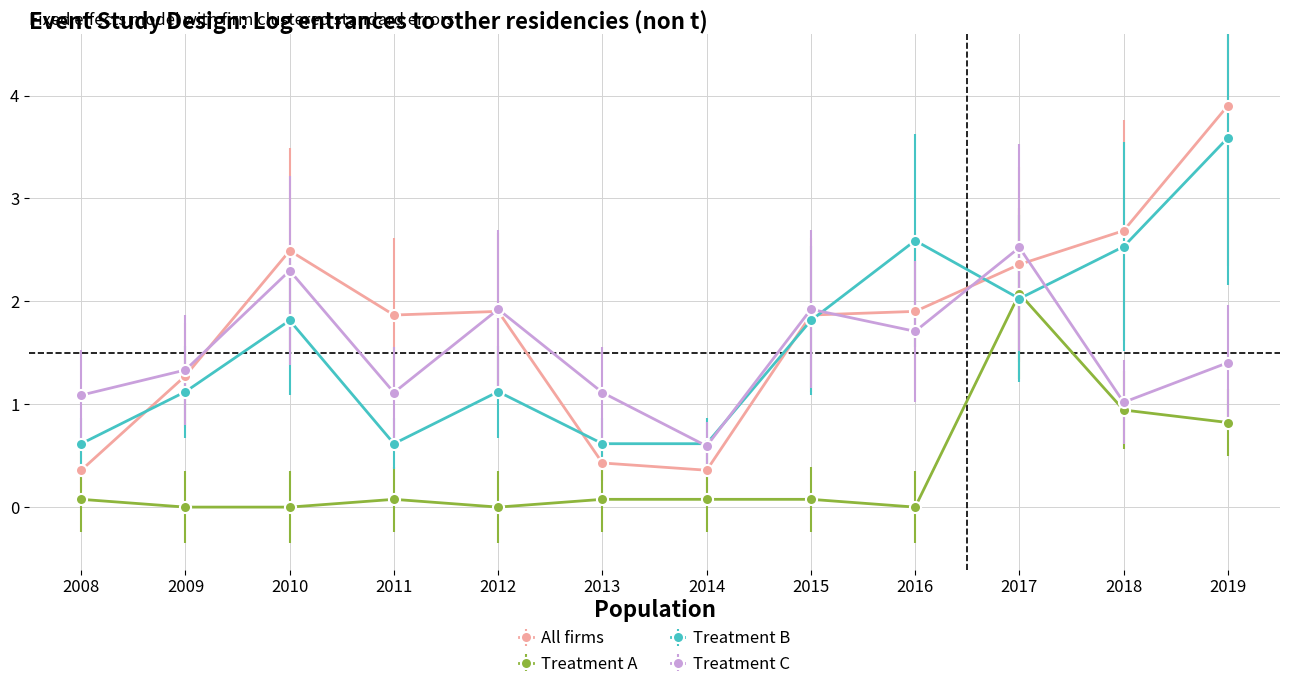

Where do Treatment C and All firms first cross each other?

2009 and 2010